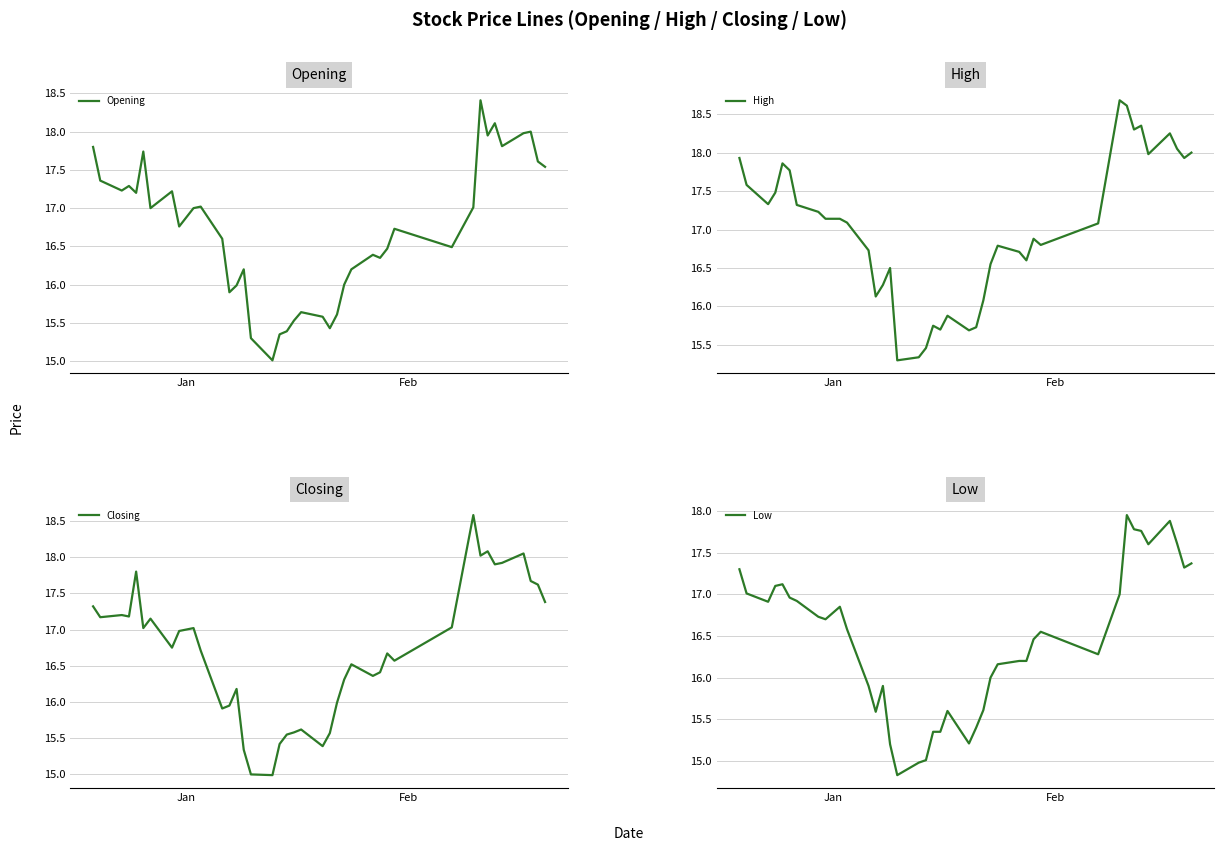

What is the highest value of the Opening series?

18.4